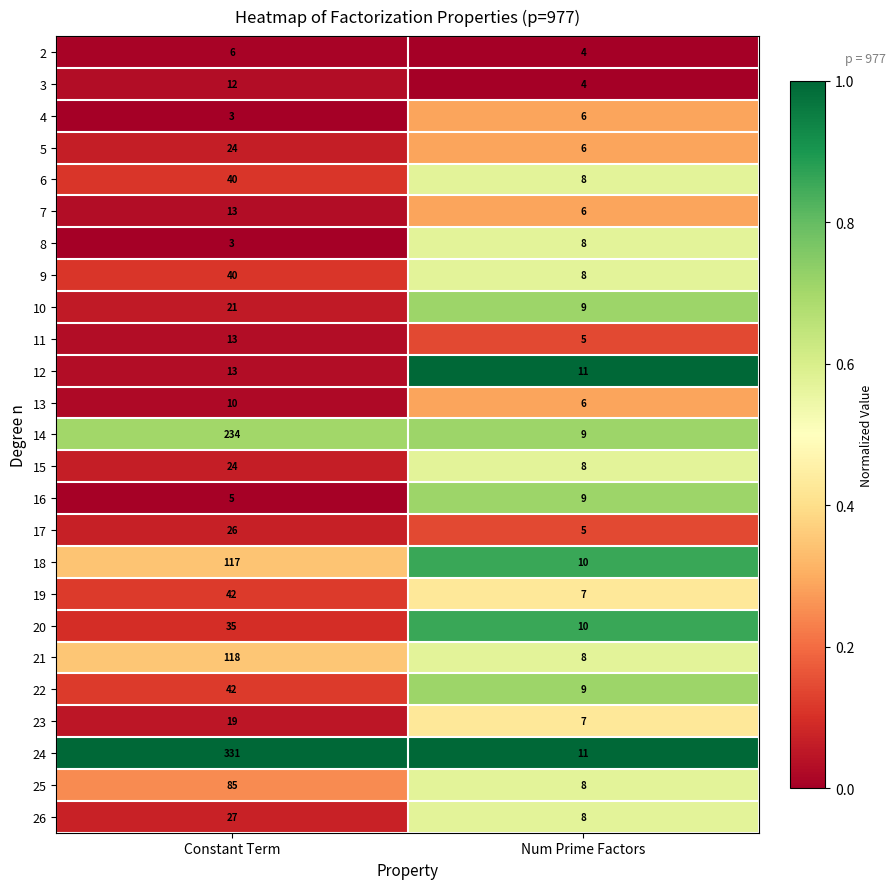

Is it true that 3 equals 6 at Constant Term?

False